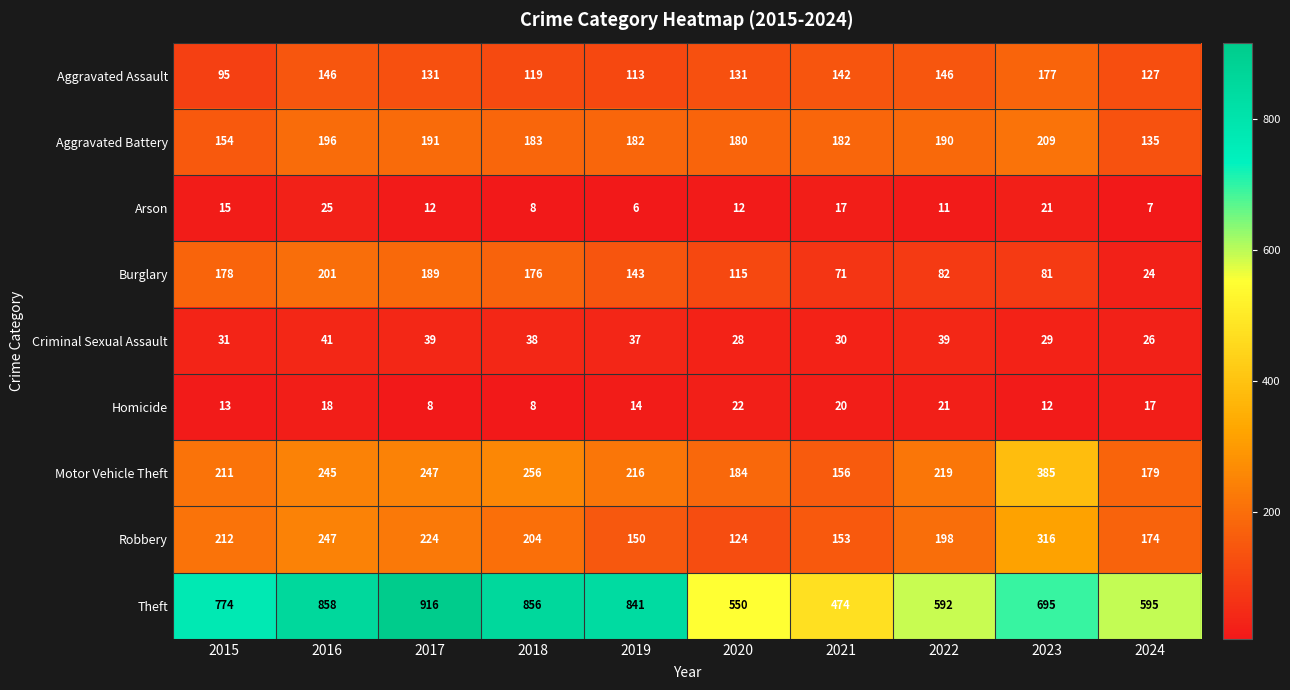

At which category does the chart reach its minimum across all series?

2019